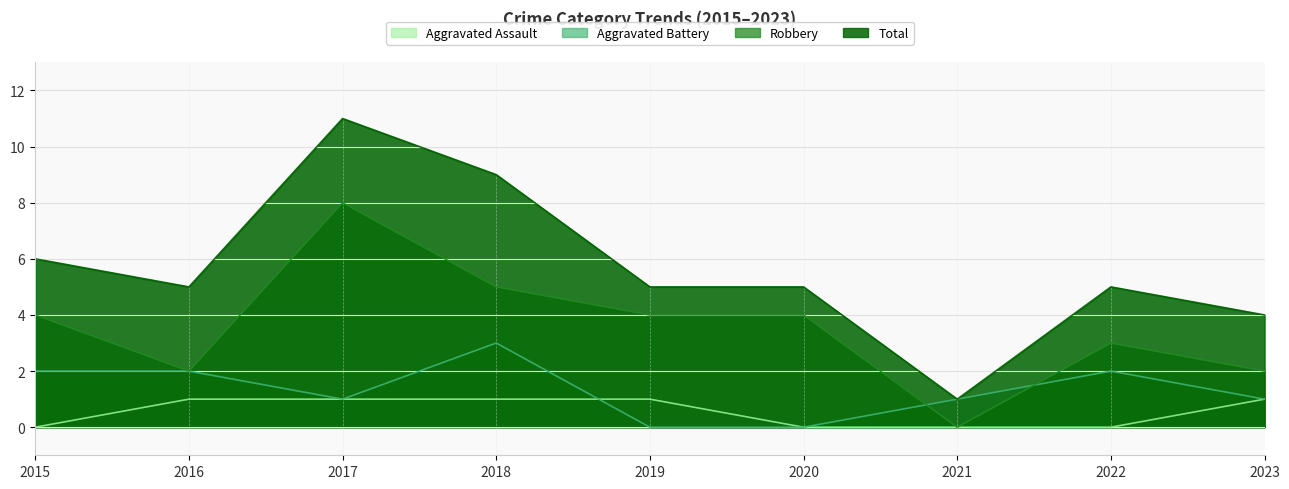

Reading left to right, extract all data points from this chart.

Aggravated Assault: 2015=0	2016=1	2017=1	2018=1	2019=1	2020=0	2021=0	2022=0	2023=1
Aggravated Battery: 2015=2	2016=2	2017=1	2018=3	2019=0	2020=0	2021=1	2022=2	2023=1
Robbery: 2015=4	2016=2	2017=8	2018=5	2019=4	2020=4	2021=0	2022=3	2023=2
Total: 2015=6	2016=5	2017=11	2018=9	2019=5	2020=5	2021=1	2022=5	2023=4